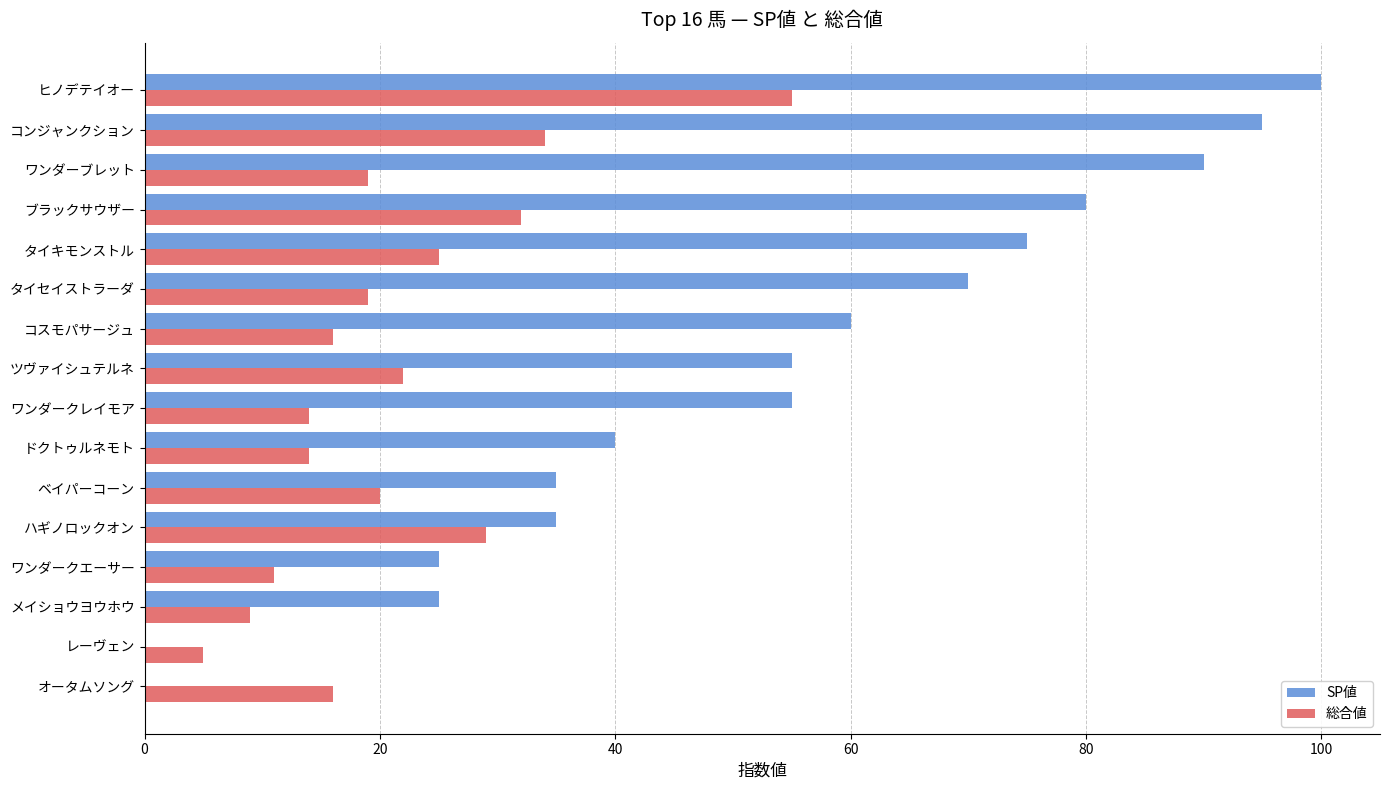

What is the maximum value for SP値?

100